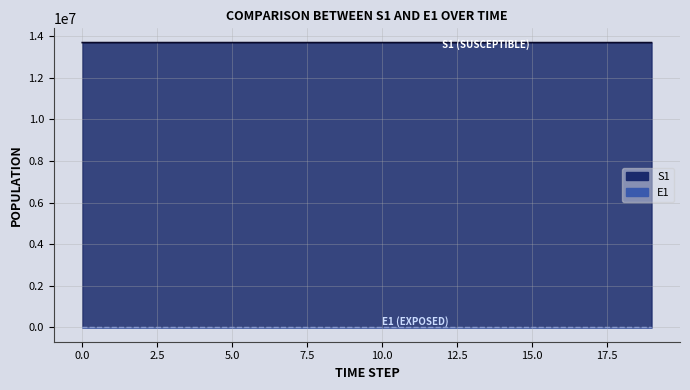

List the series in order of their peak value, lowest first.

E1, S1